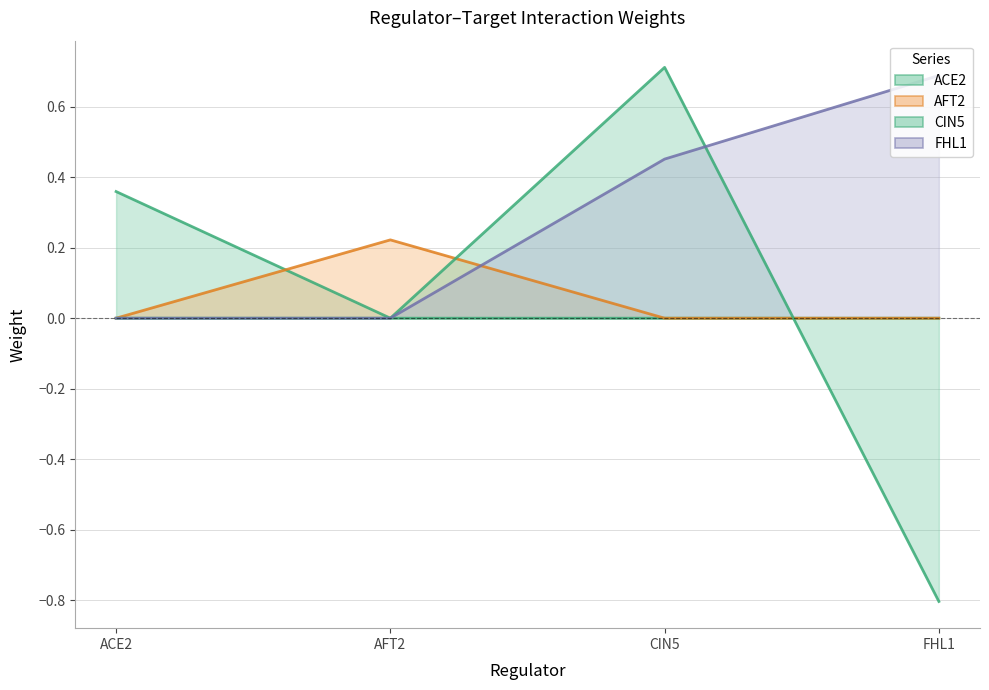

Which category has the lowest value in the ACE2 series?

AFT2